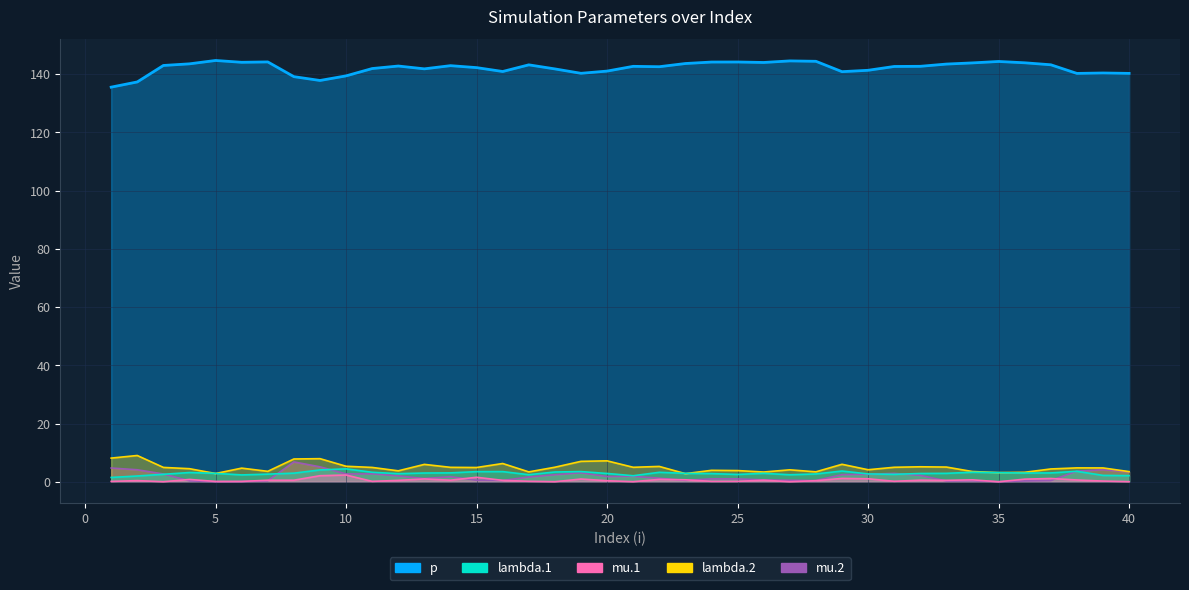

How many values in the lambda.1 series are below 2?

2